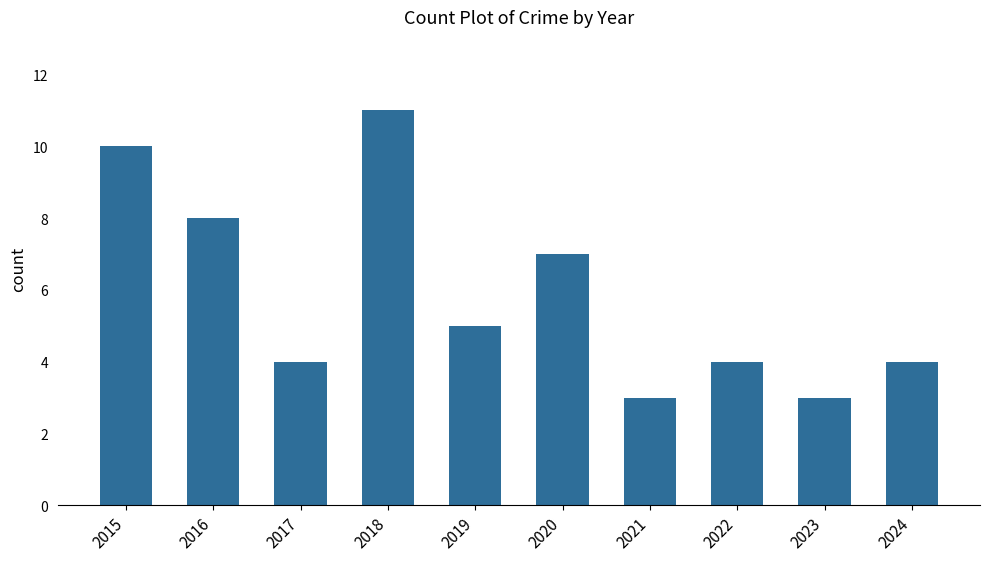

Are the bars horizontal?

No